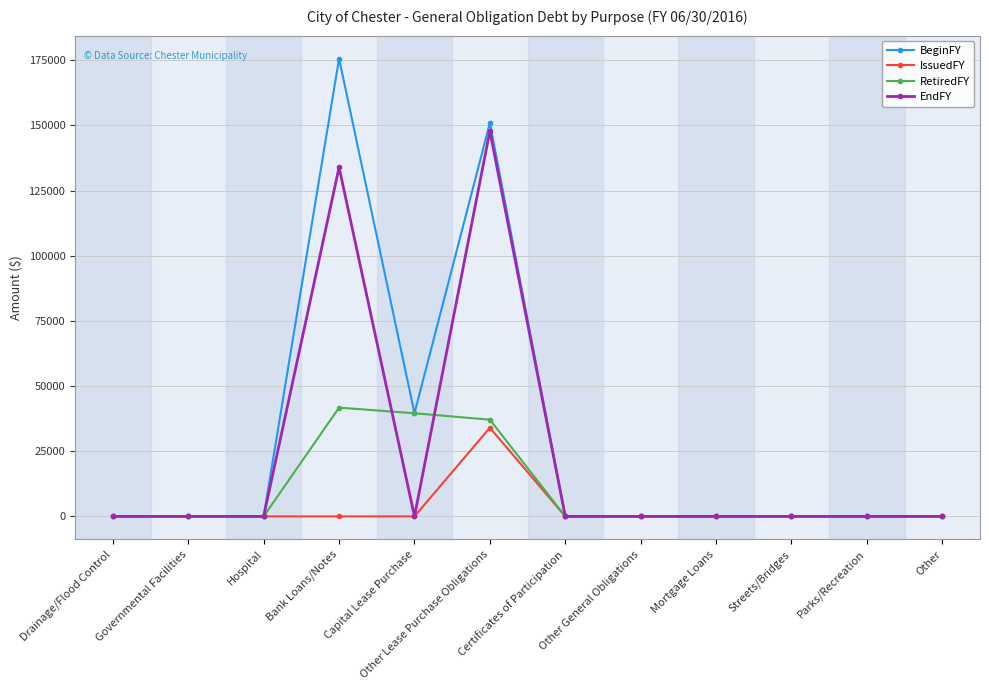

Which series has the largest total across all categories?

BeginFY